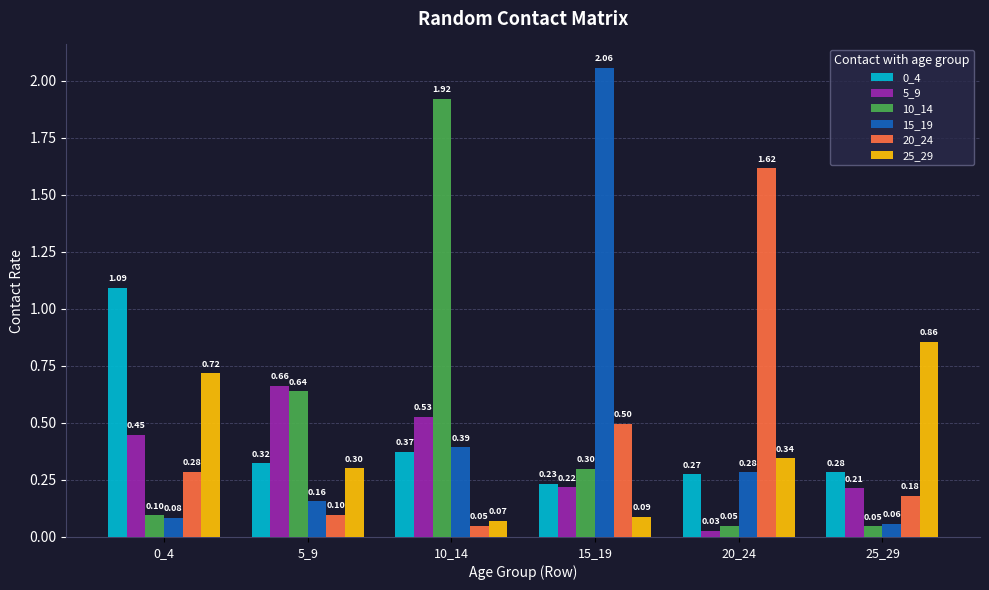

What is the sum of the 10_14 values at 15_19 and 20_24?

0.3